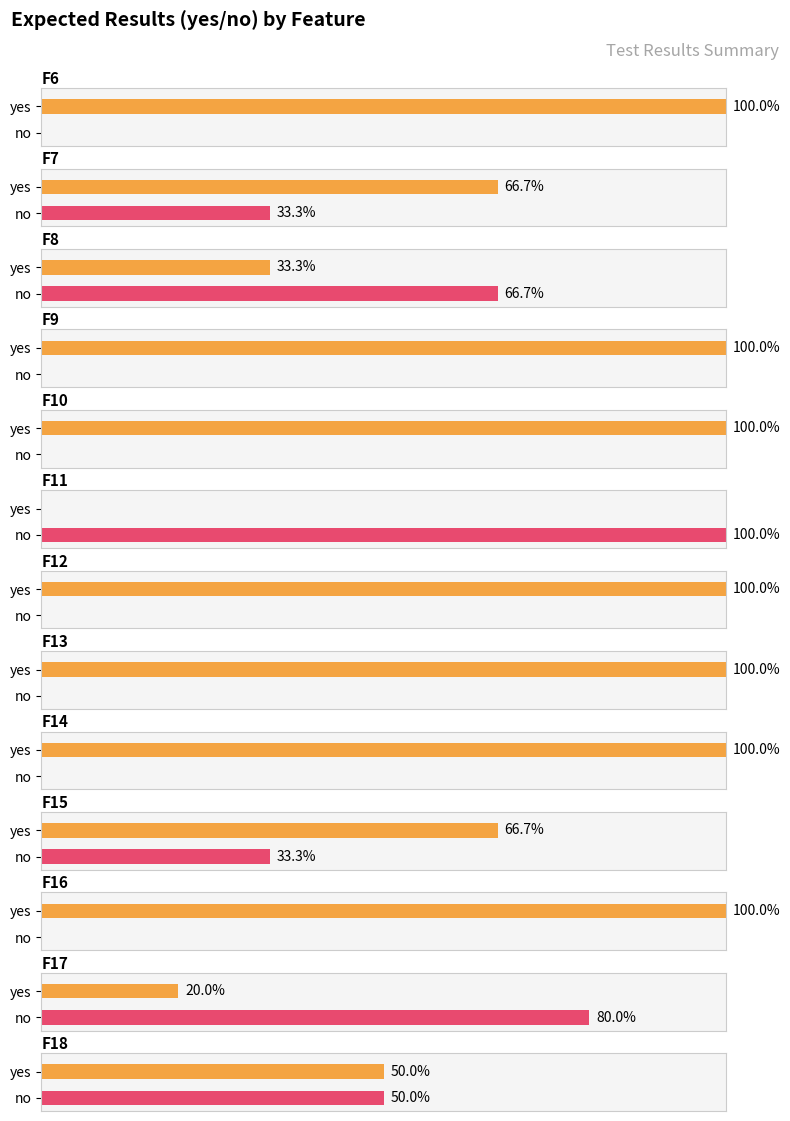

List the series in order of their overall mean, lowest first.

no, yes